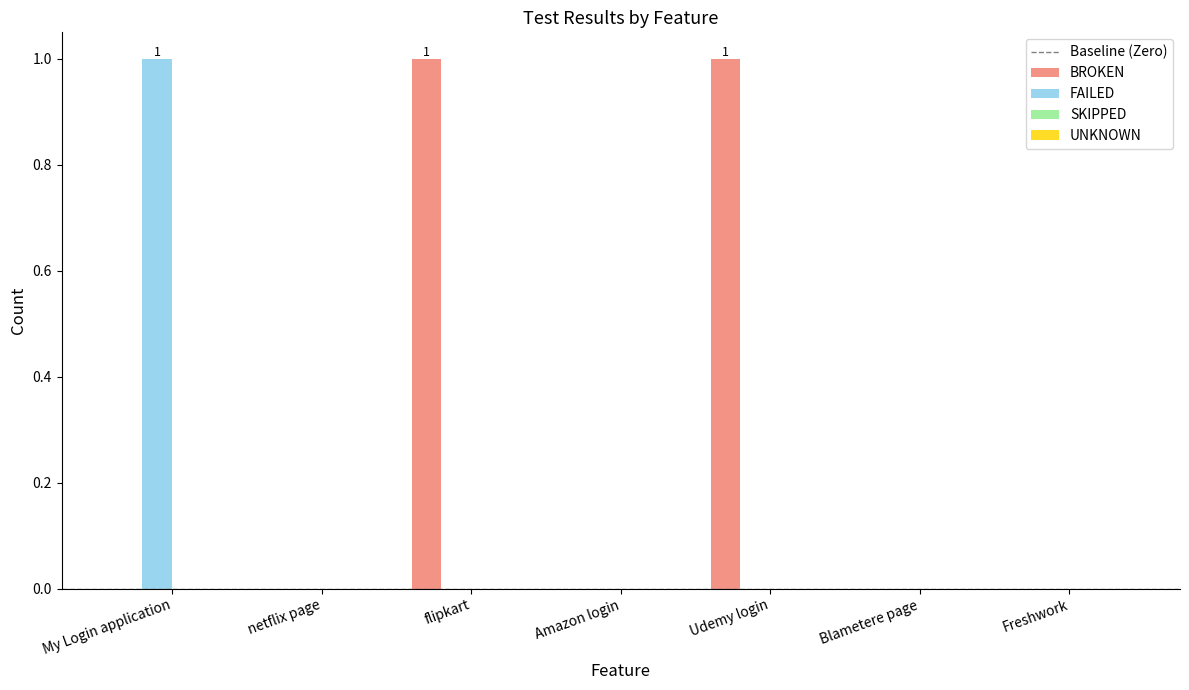

Between My Login application and Blametere page, which series saw the biggest shift?

FAILED